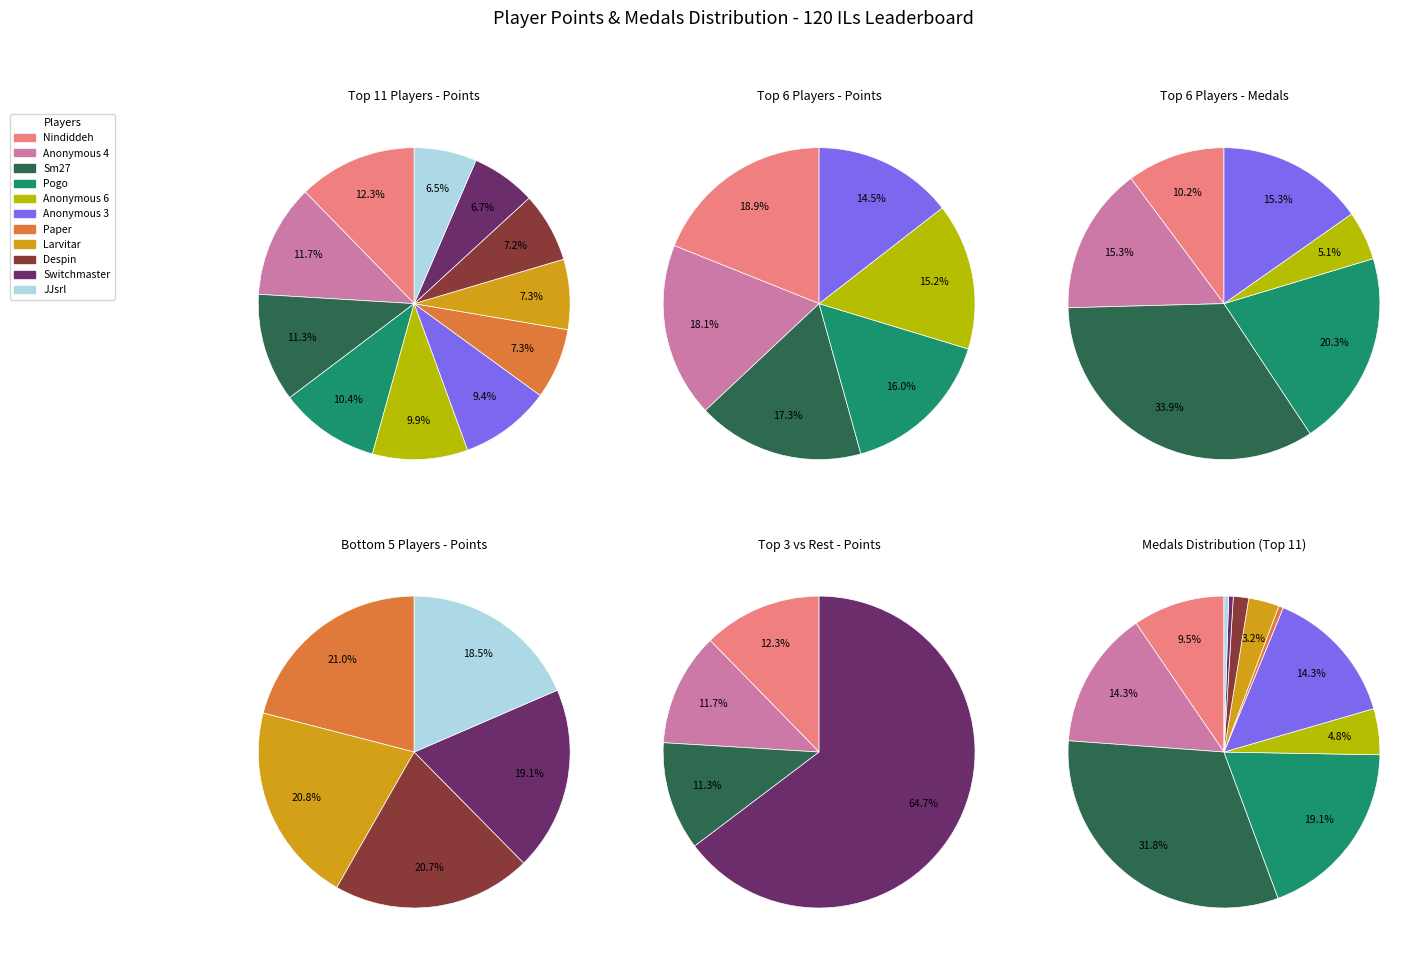

Does any single category account for the majority?

No